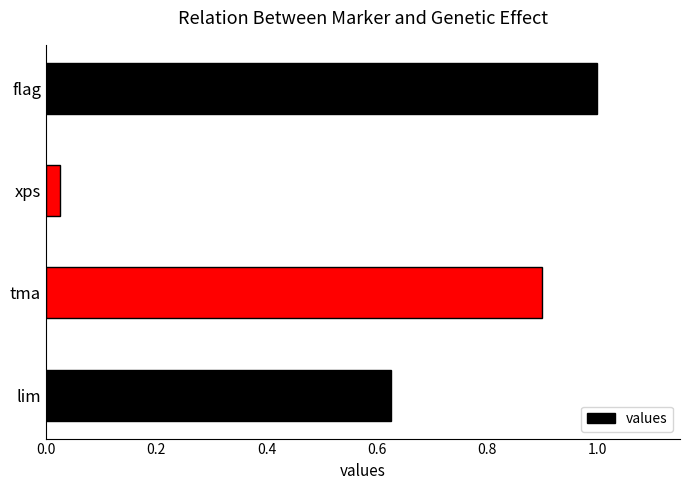

Where is the data nearest to the value 0?

xps